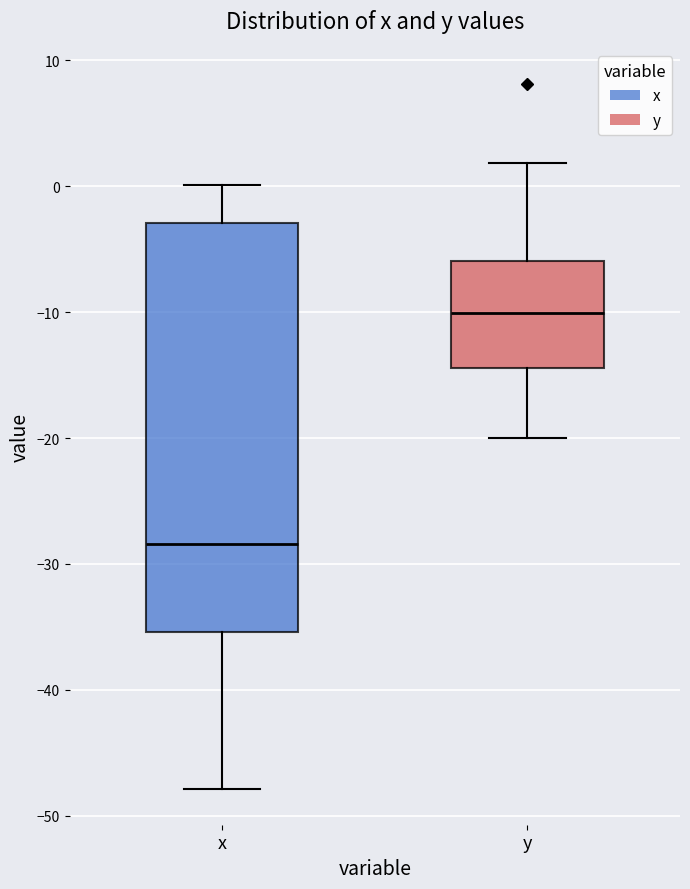

Which box's median line is the lowest?

x